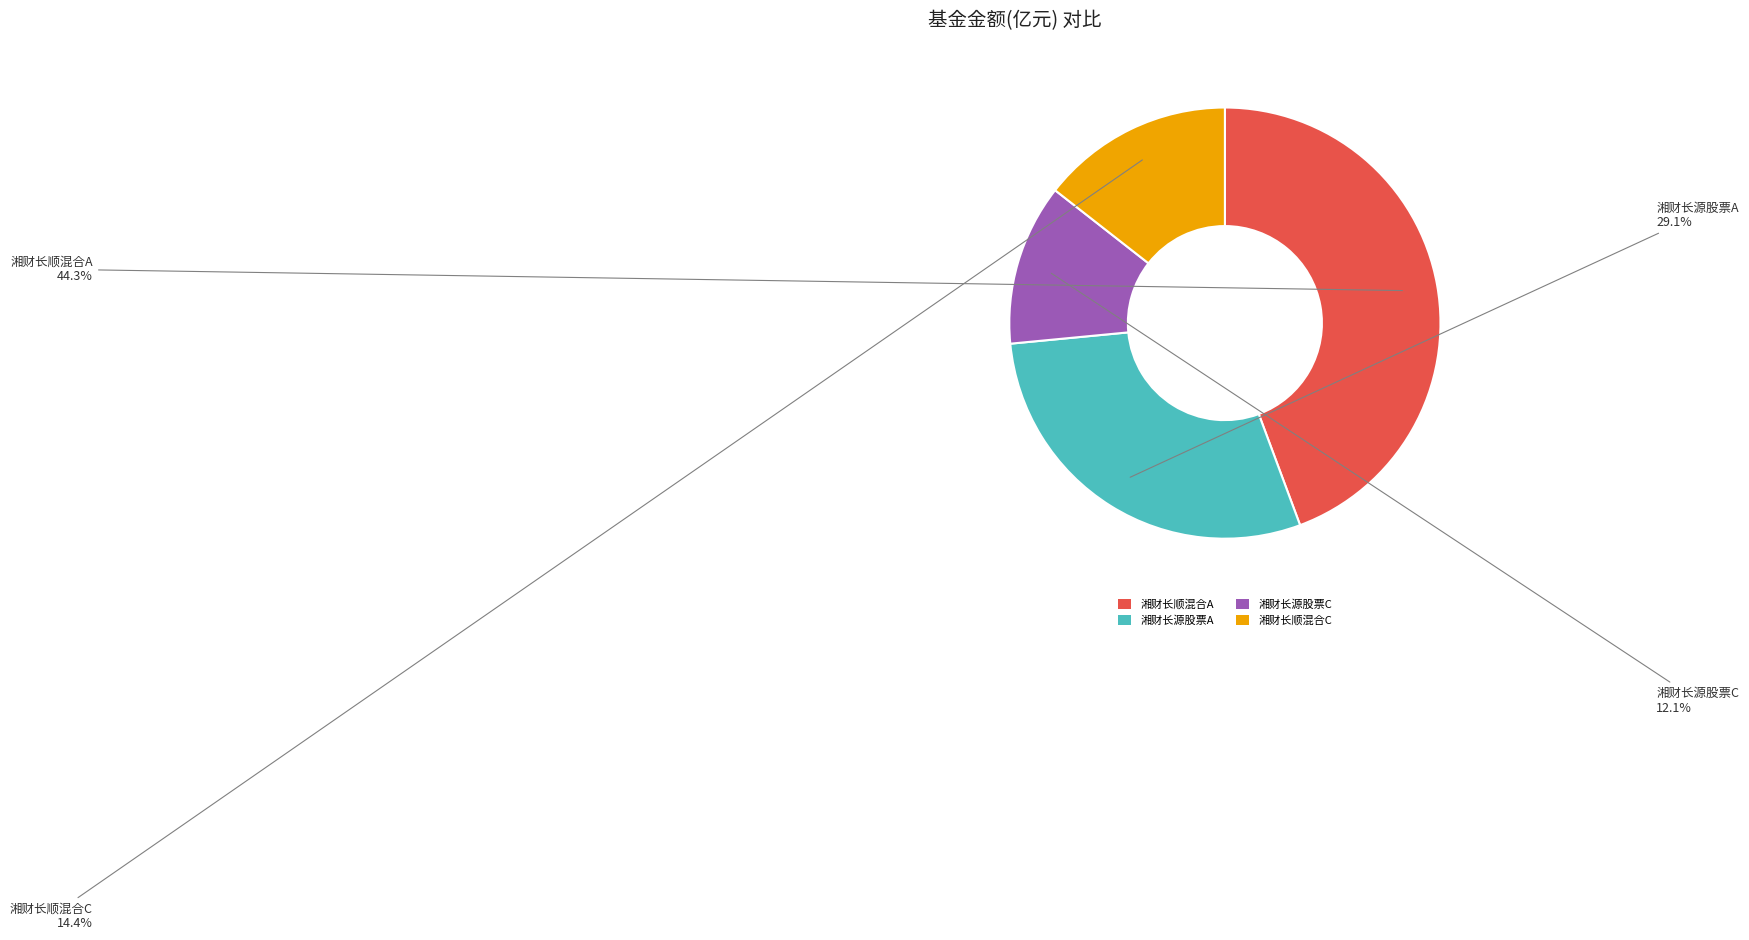

Does 湘财长源股票A account for over 50% of the chart?

No